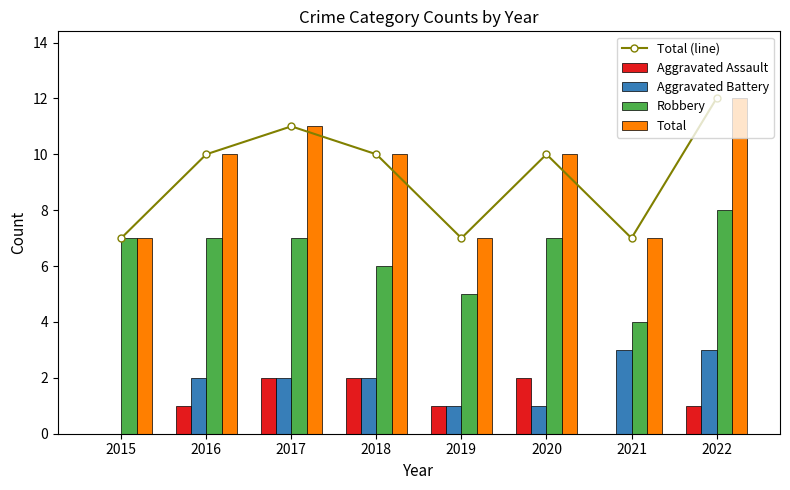

At which label does Total (line) reach its peak?

2022